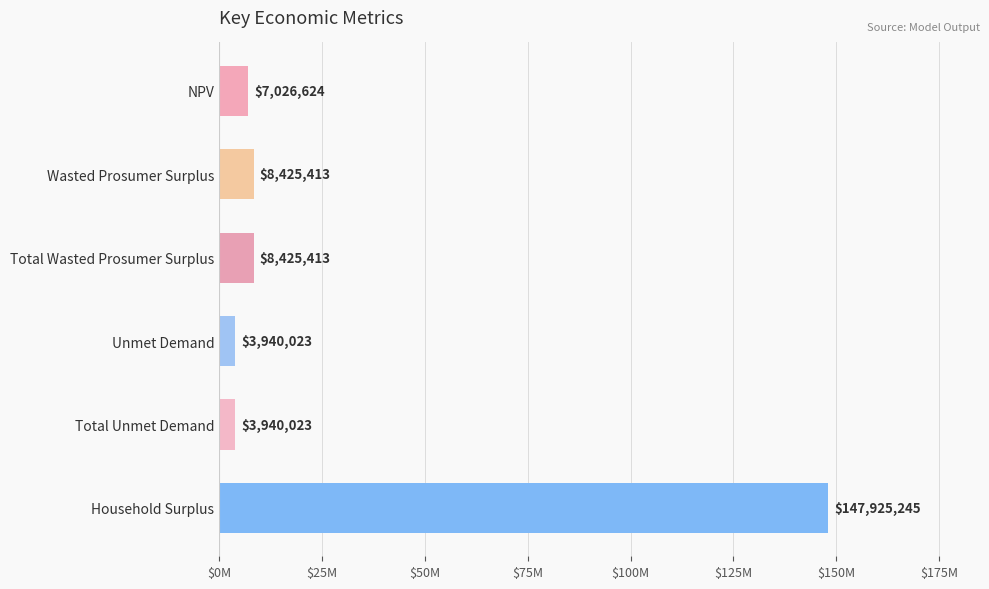

Does the chart contain any negative values?

No